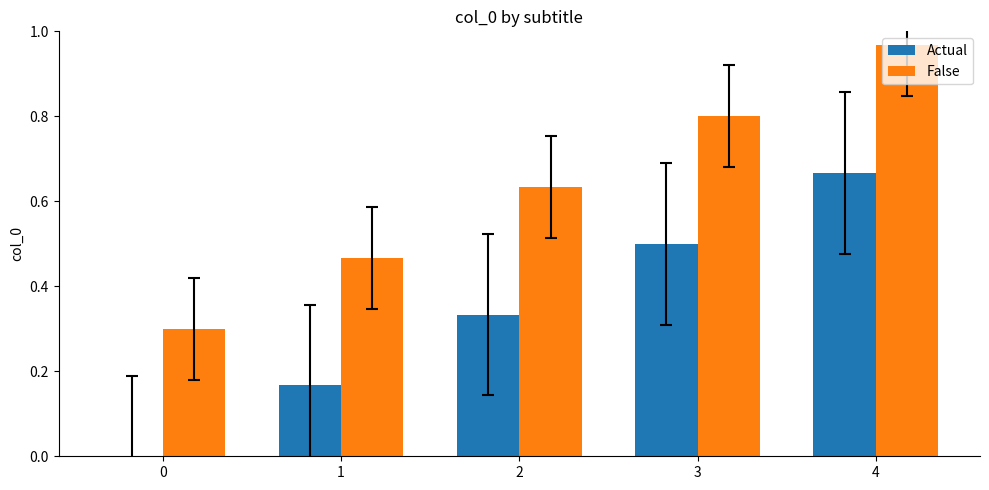

What are all the series names shown in the legend?

Actual, False